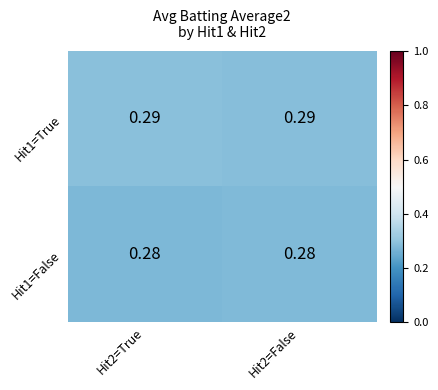

Is the value of Hit1=True at Hit2=True greater than the value of Hit1=False at Hit2=False?

Yes